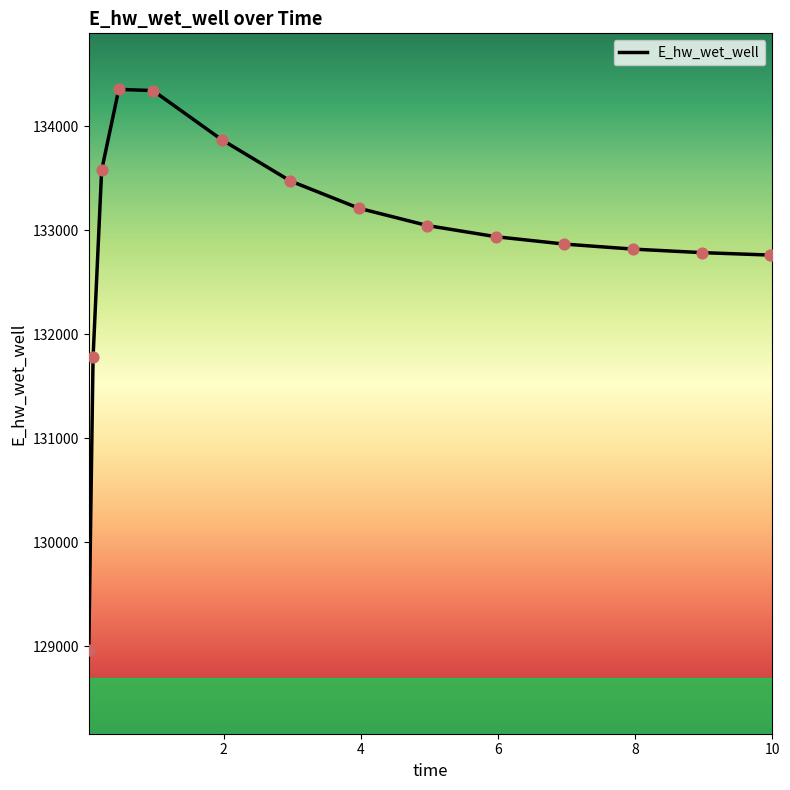

What is the difference between the maximum and minimum values?

5385.9